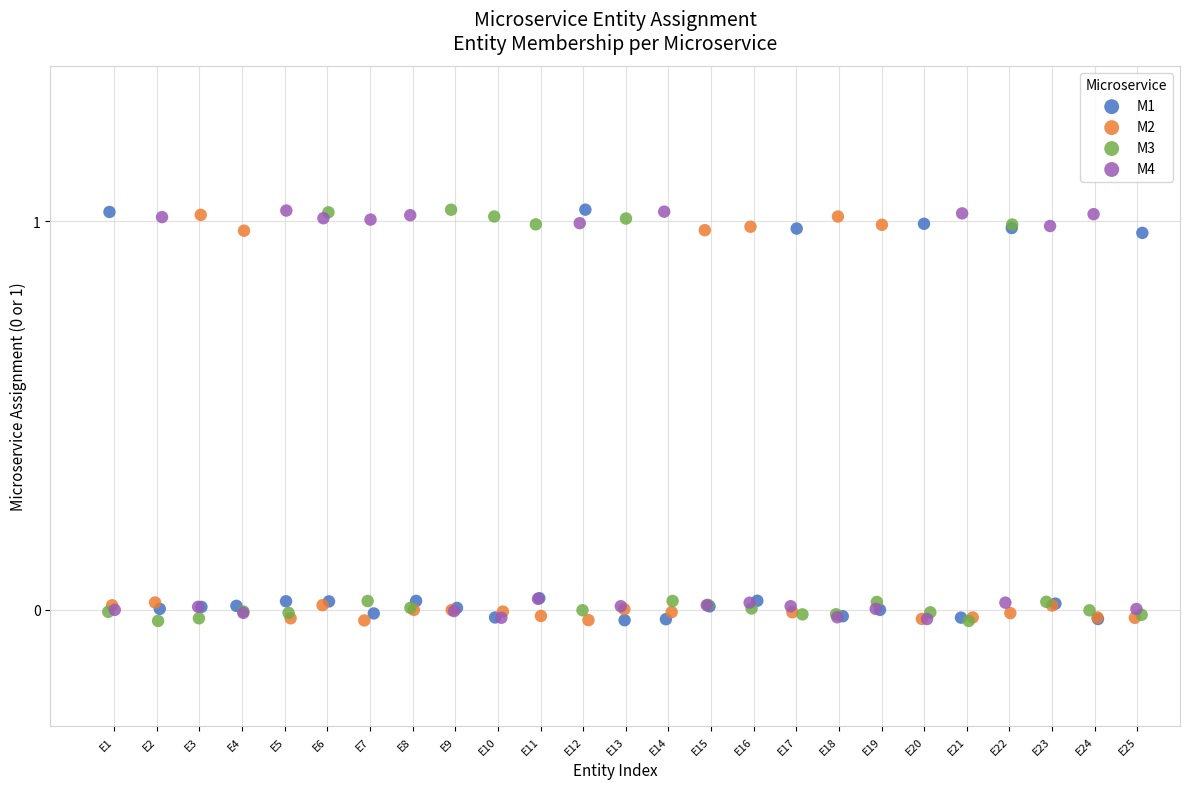

What are all the series names shown in the legend?

M1, M2, M3, M4